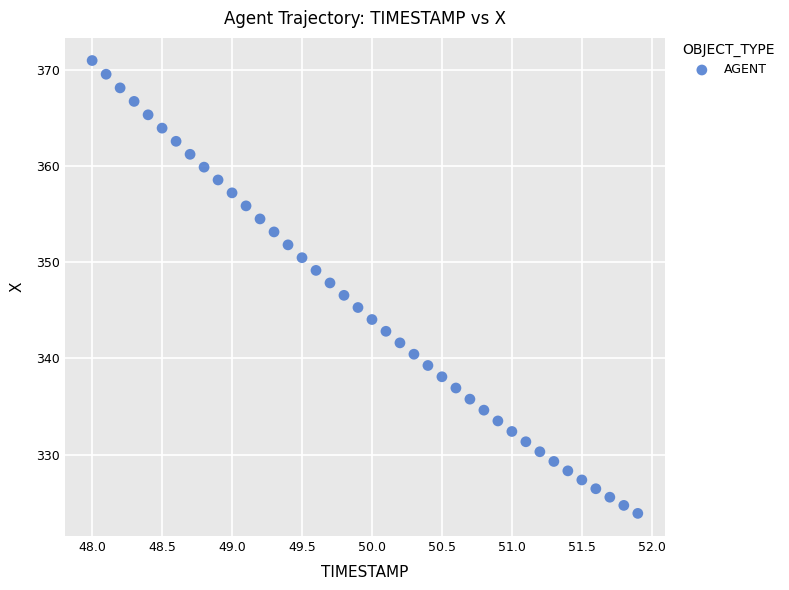

What is the range of Y values (max minus min)?

47.2